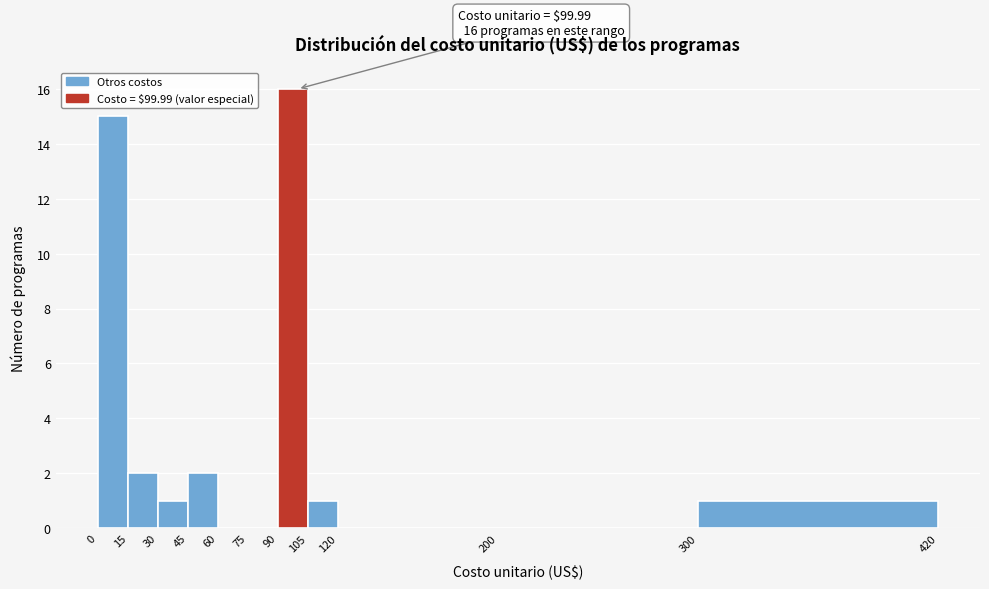

Which range on the x-axis has the tallest bar?

90 to 105